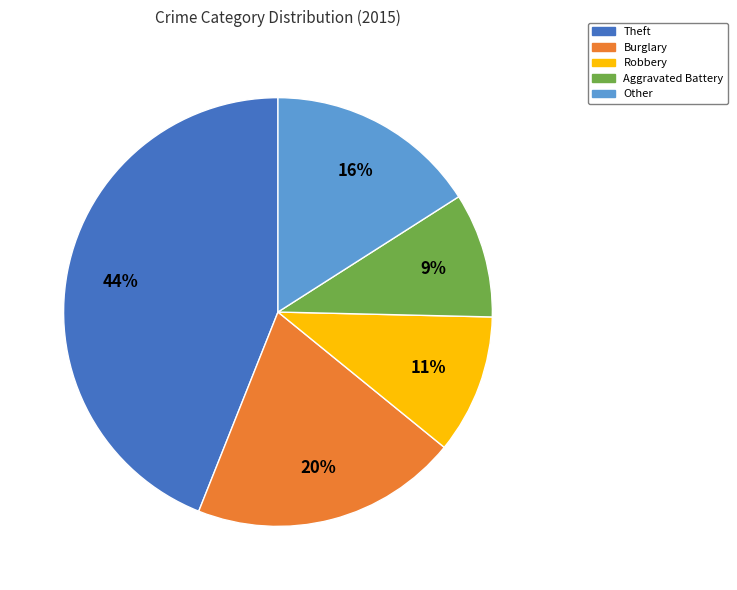

Is there a majority slice in this chart?

No